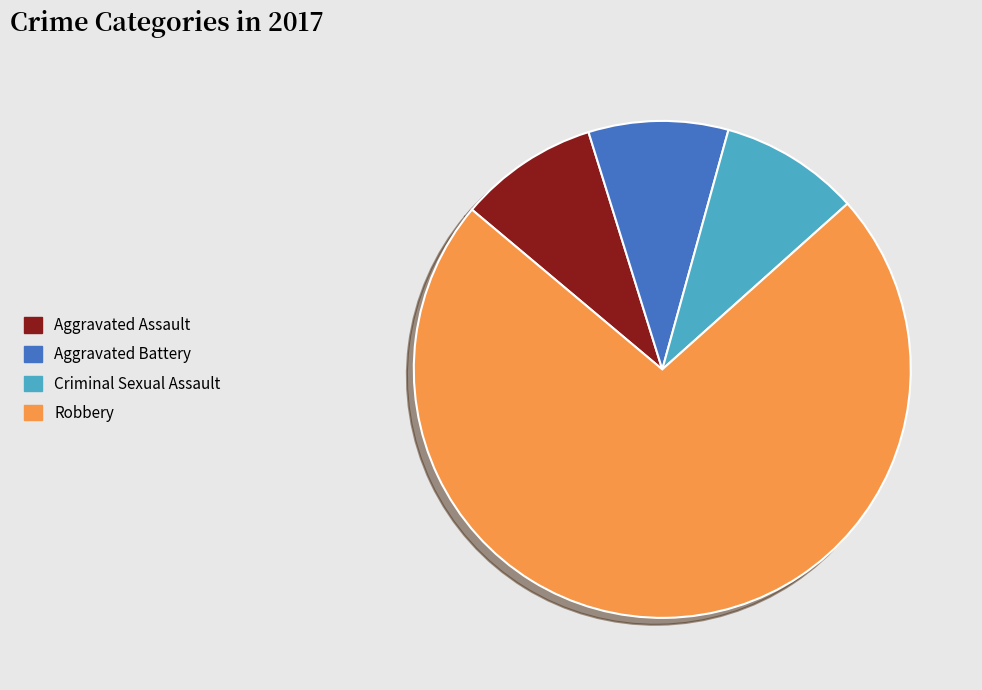

How many segments does this pie chart have?

4